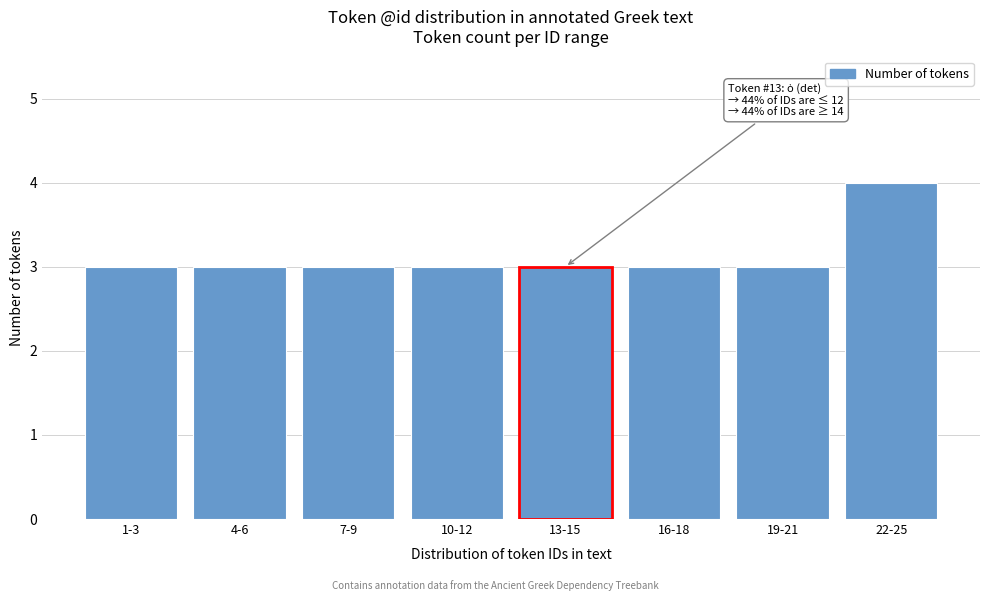

Reading left to right, list all the values displayed in this chart.

3	3	3	3	3	3	3	4